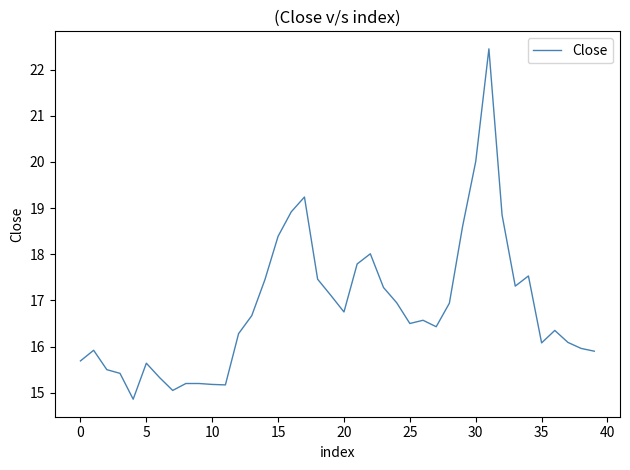

What is the smallest value displayed?

14.9